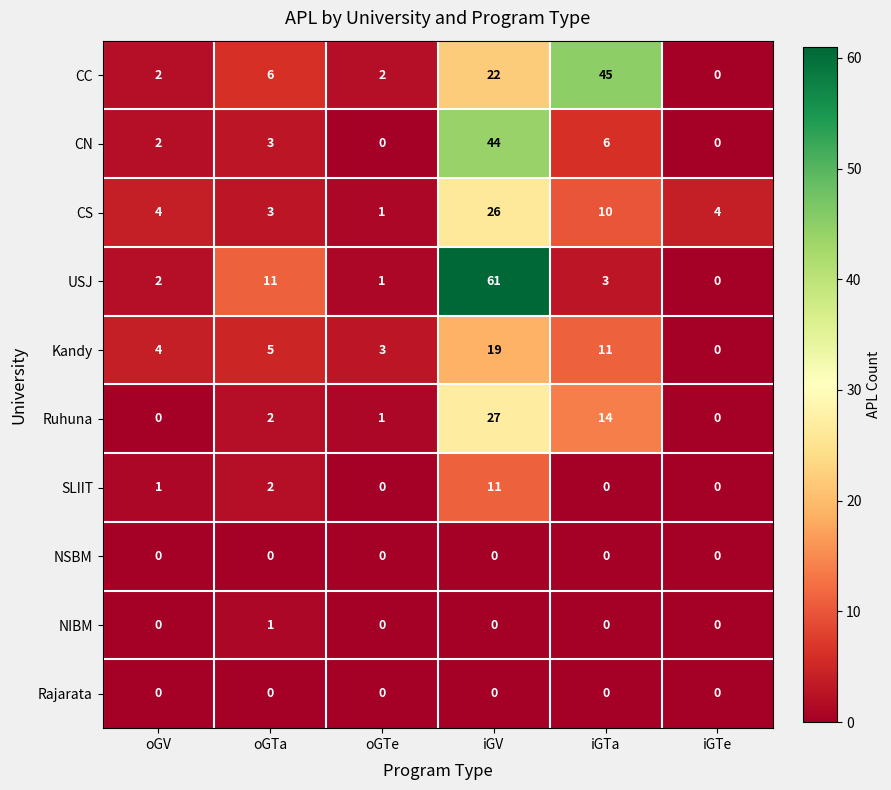

What is the spread (max minus min) of values at oGTa?

11